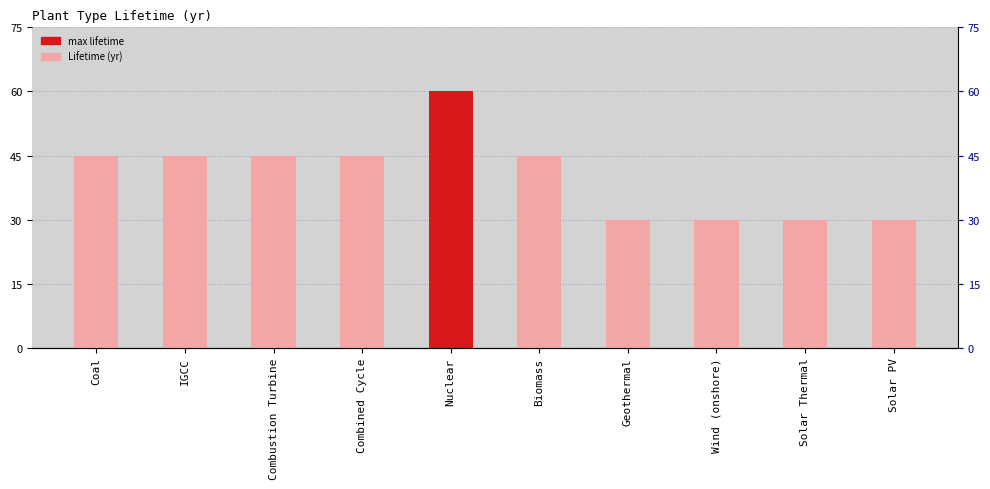

What position from the left is IGCC?

2